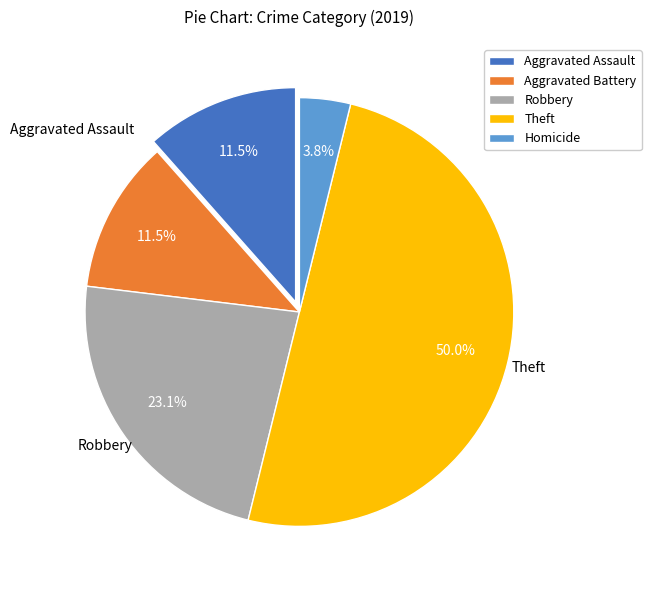

Is there a majority slice in this chart?

No